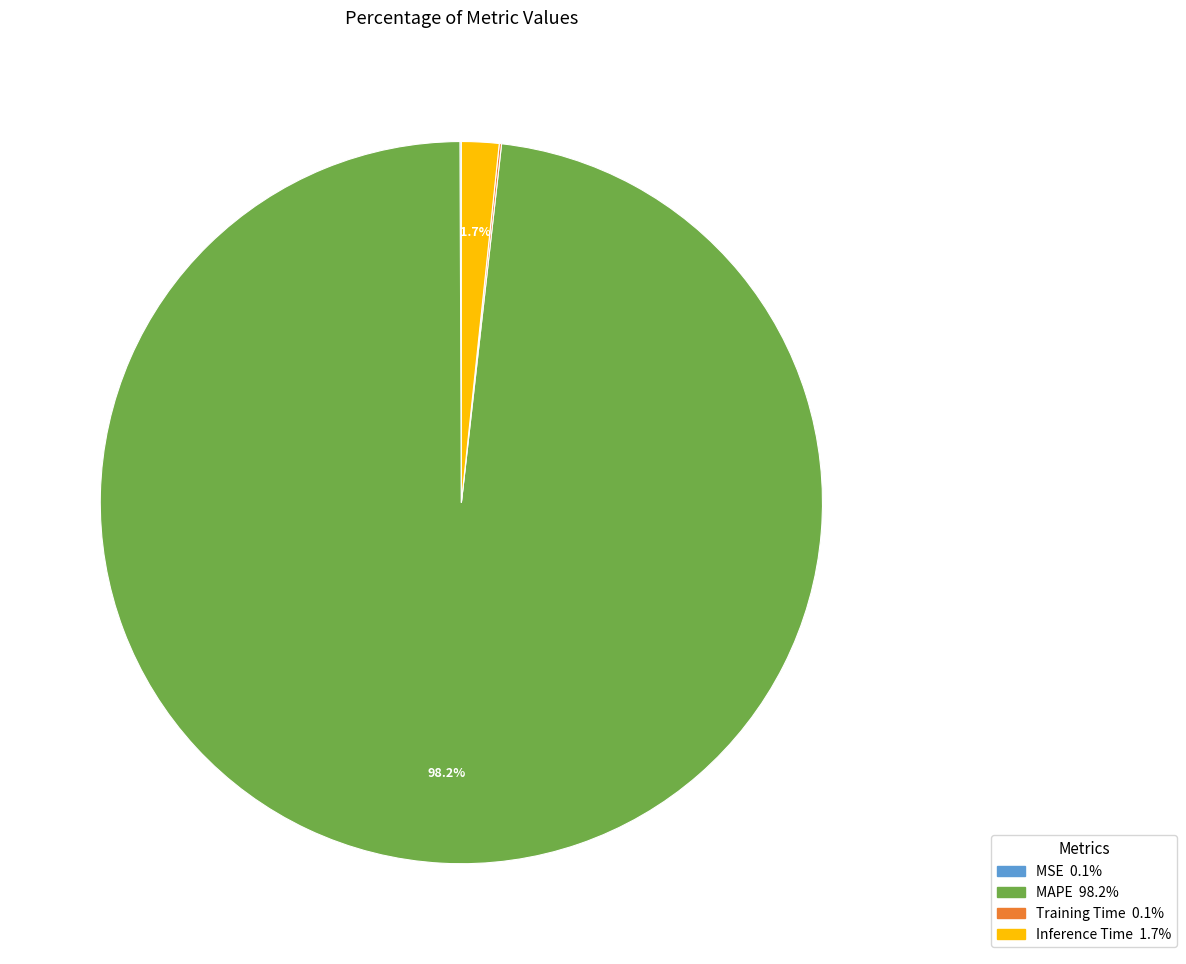

Which category has the biggest portion of the pie?

MAPE